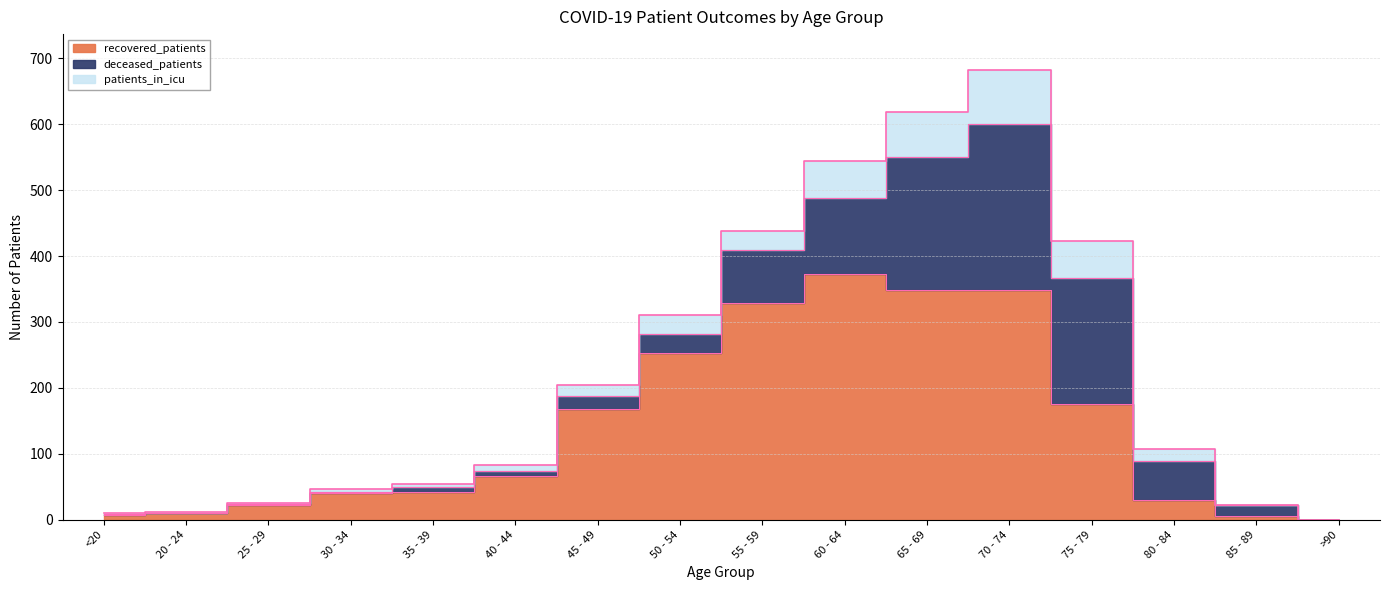

At how many categories does at least one series exceed 5?

15